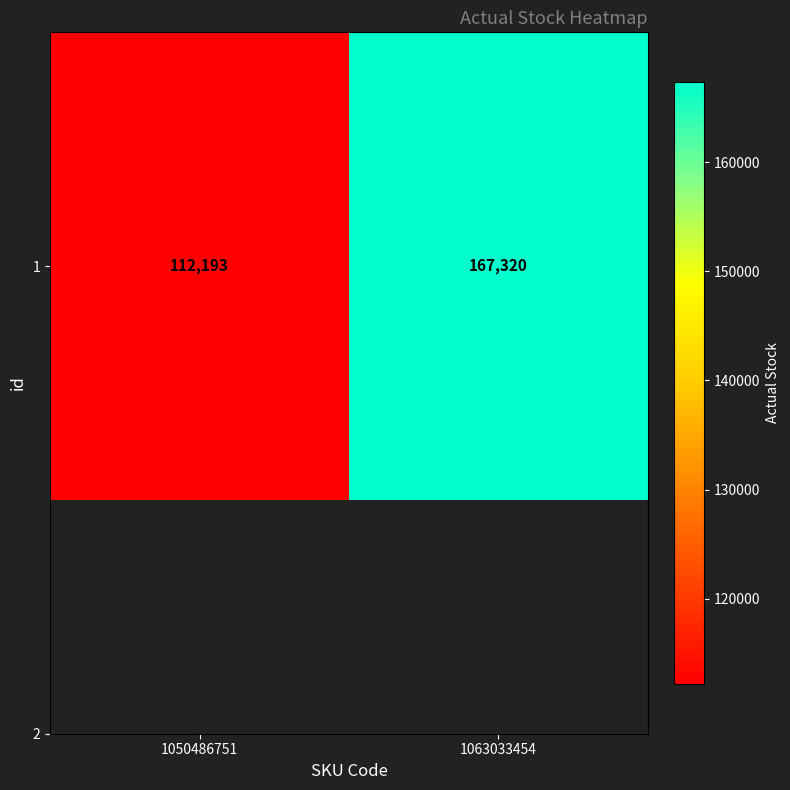

Reading left to right, list all the values displayed in this chart.

112193	167320